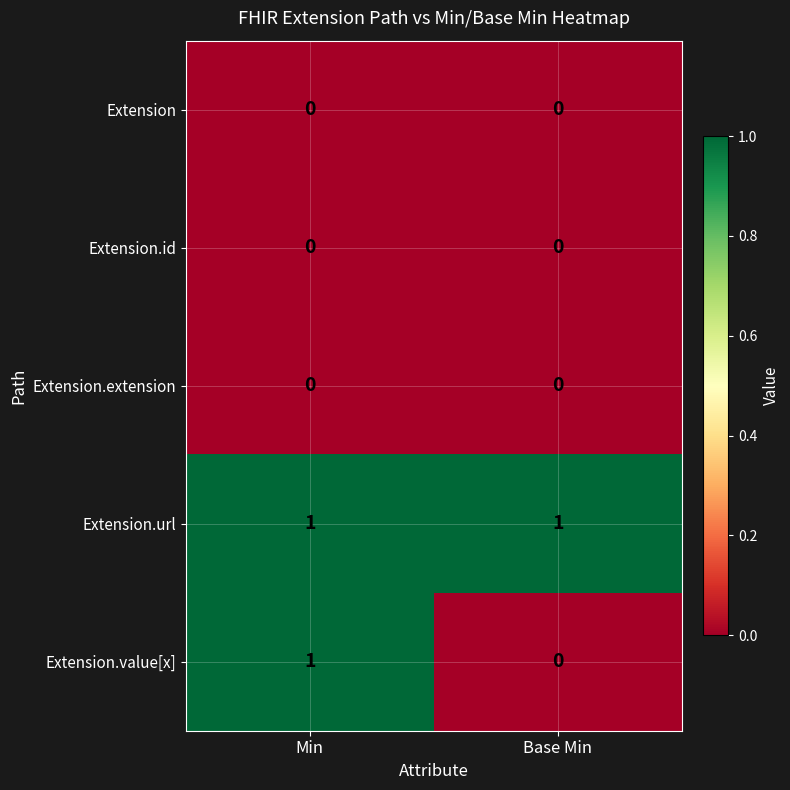

At which category is the sum across all series the highest?

Min